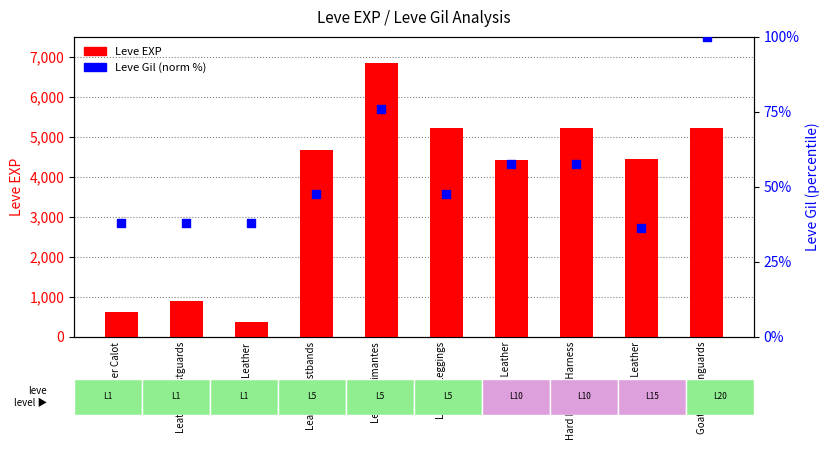

Which series reaches the minimum Y coordinate?

Leve Gil (norm %)